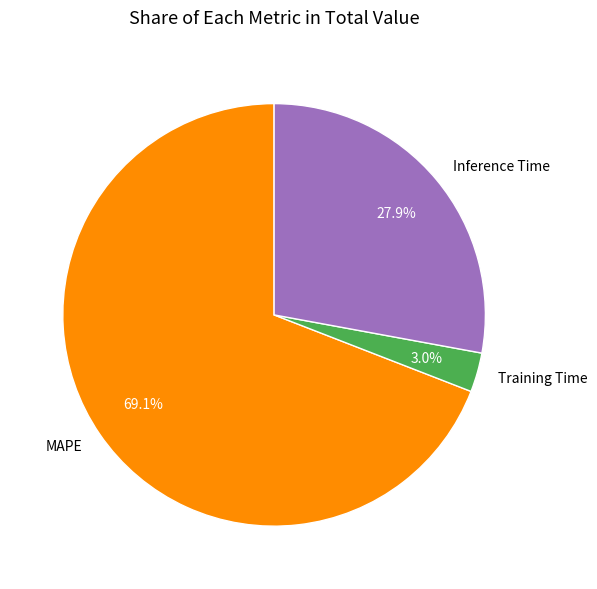

How many segments does this pie chart have?

3